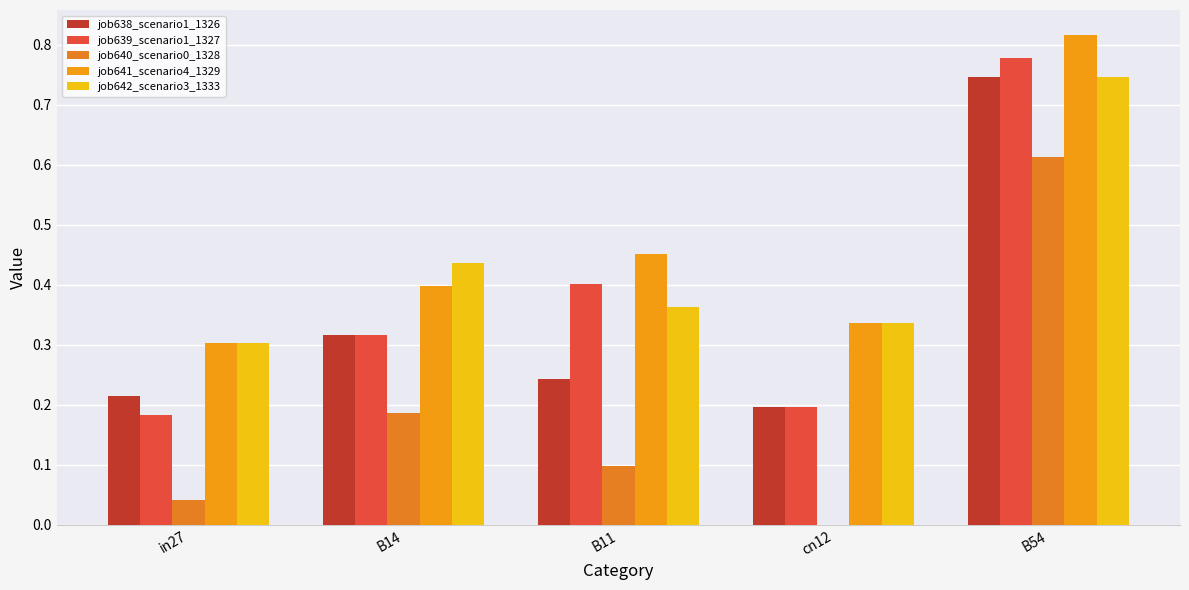

Where is job642_scenario3_1333 nearest to the value 0?

in27